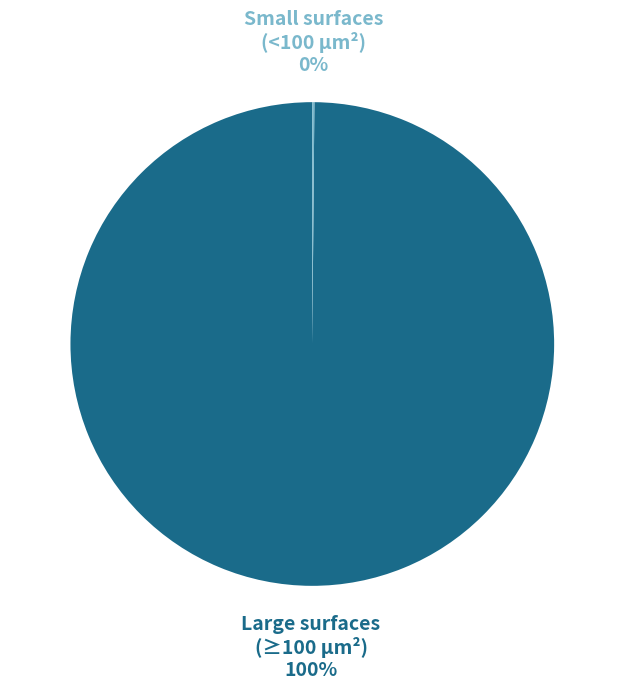

Which category has the biggest portion of the pie?

Large surfaces (≥100 µm²)